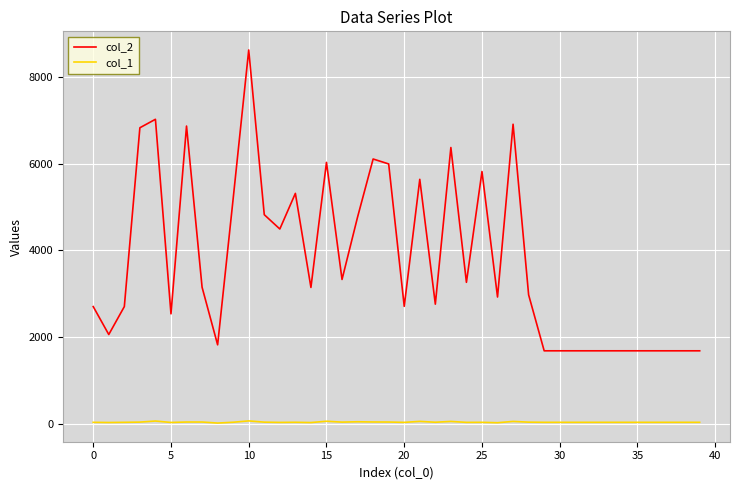

What is the smallest value displayed?

13